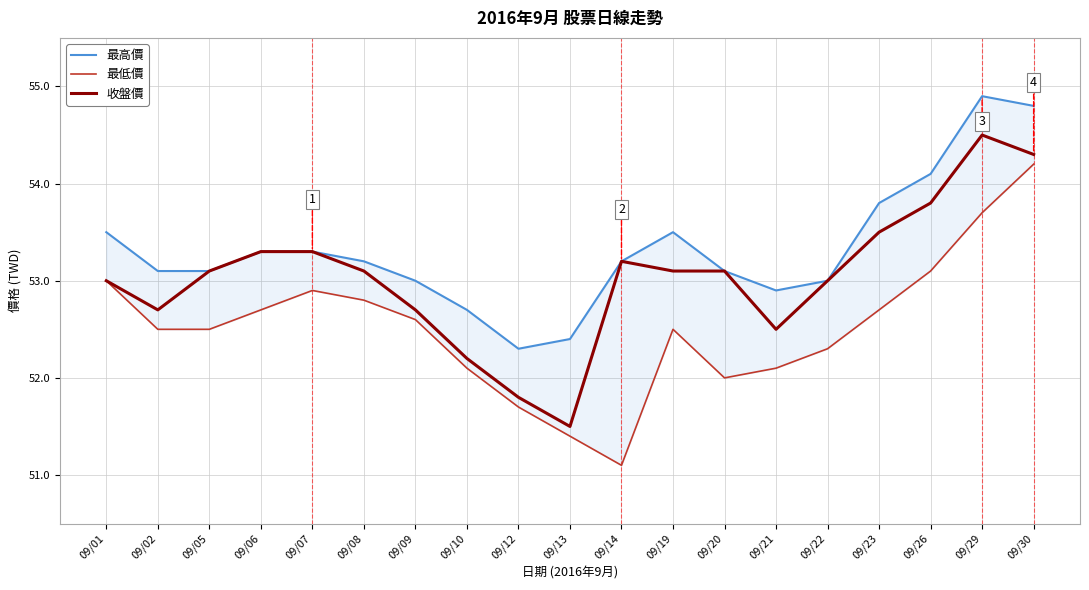

Read the 最低價 value at 09/22.

52.3